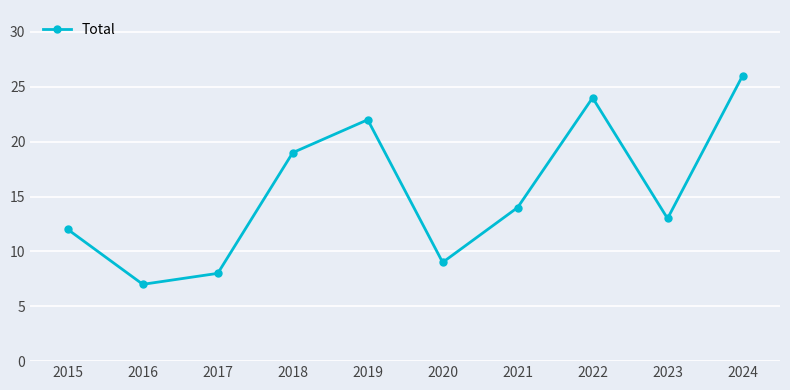

How many points are higher than both their immediate neighbors (excluding endpoints)?

2